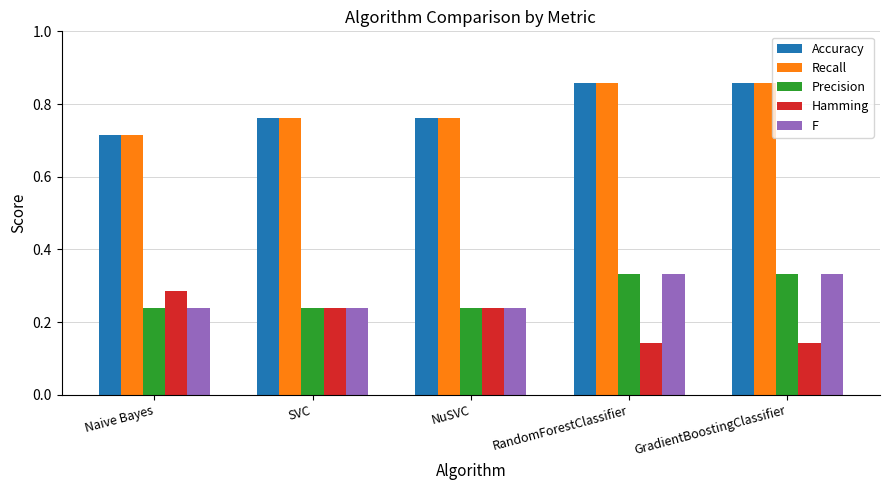

What is the sum of all Hamming values?

1.0